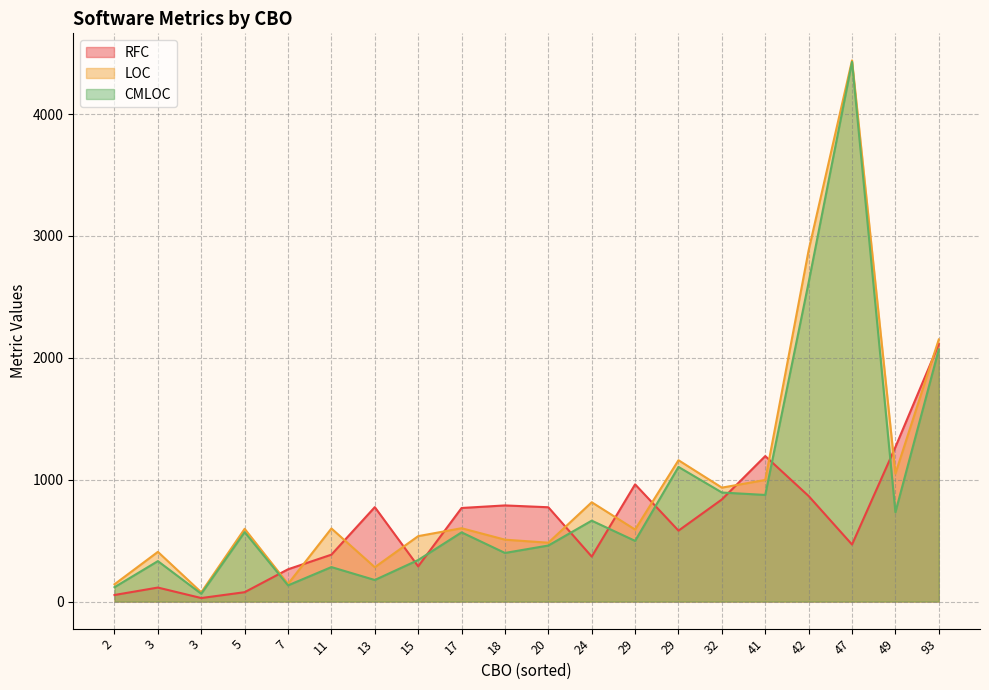

How many intersections are there between CMLOC and RFC?

15